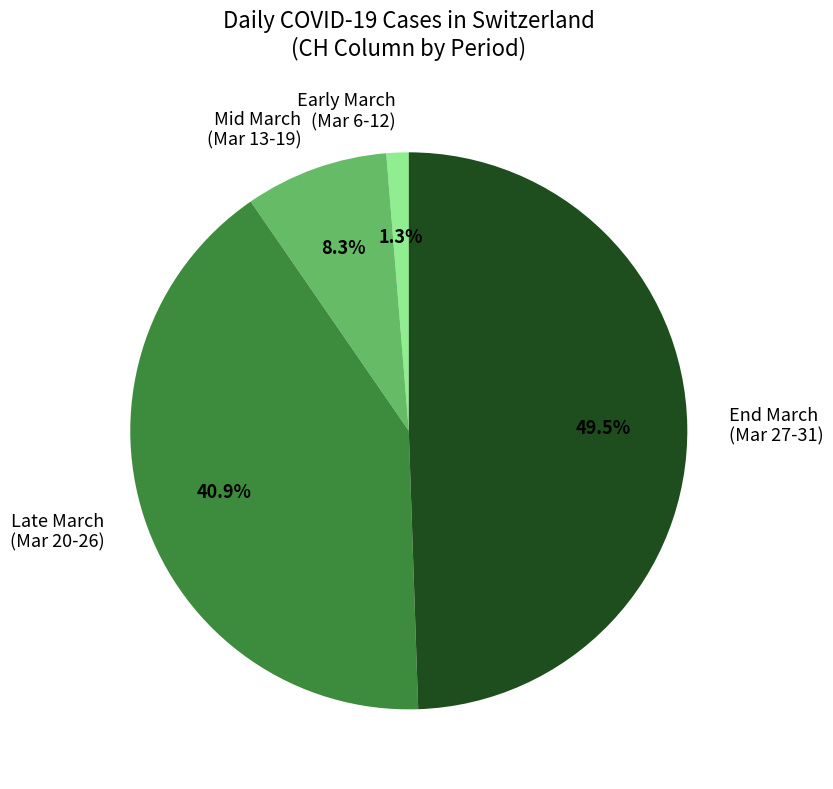

Is there any slice that represents more than half of the pie?

No